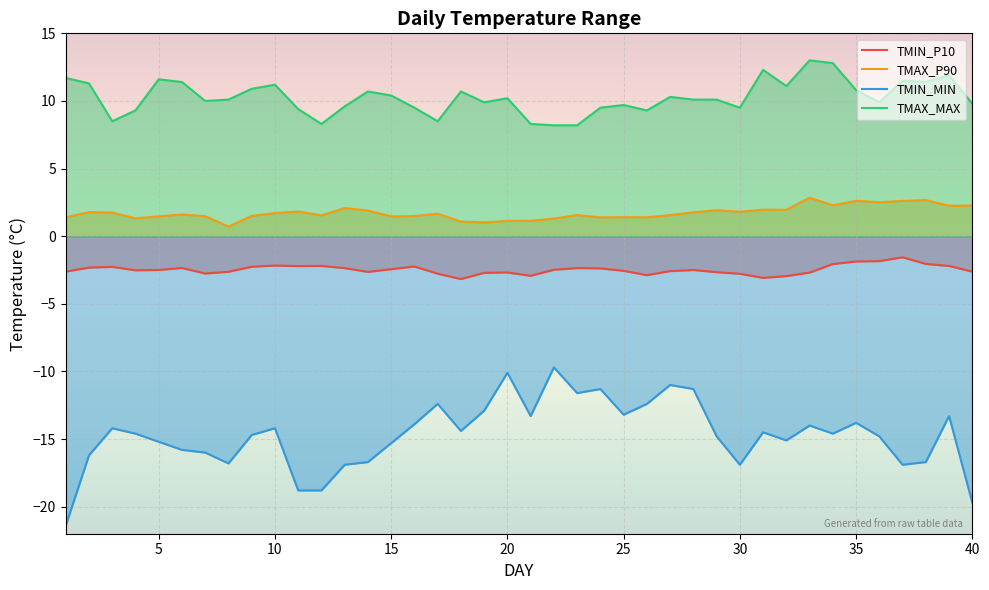

How many values in the TMIN_P10 series exceed -2?

3